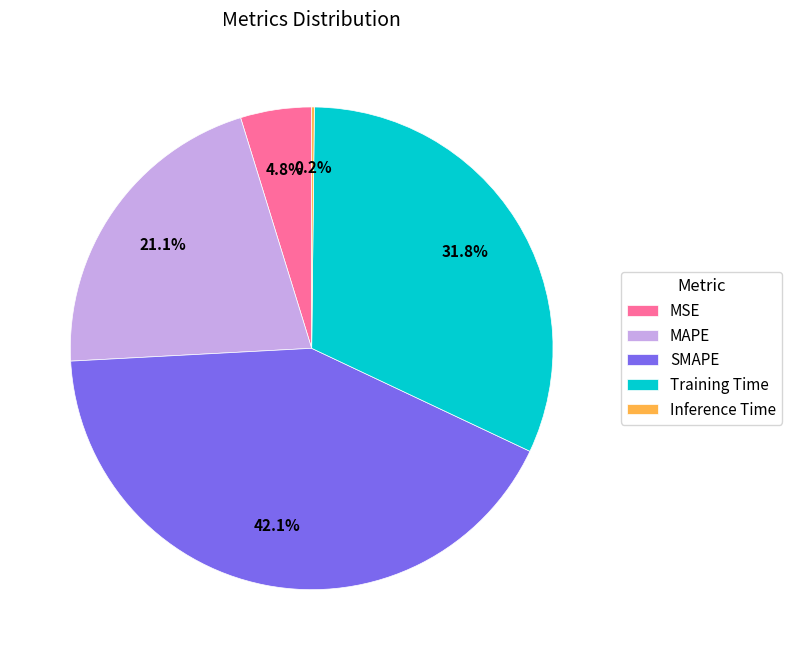

How much of the chart is everything except Training Time?

68.2%